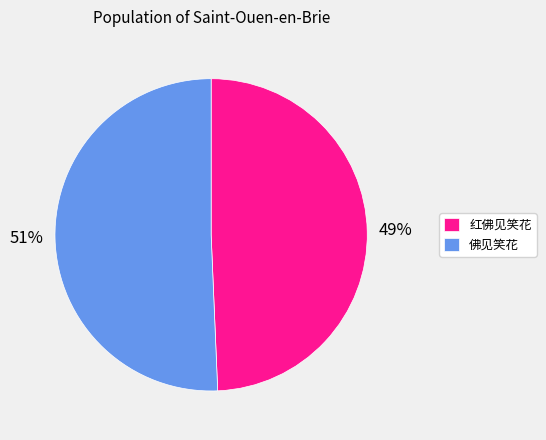

To the nearest percent, what is the combined percentage of 红佛见笑花 and 佛见笑花?

100%